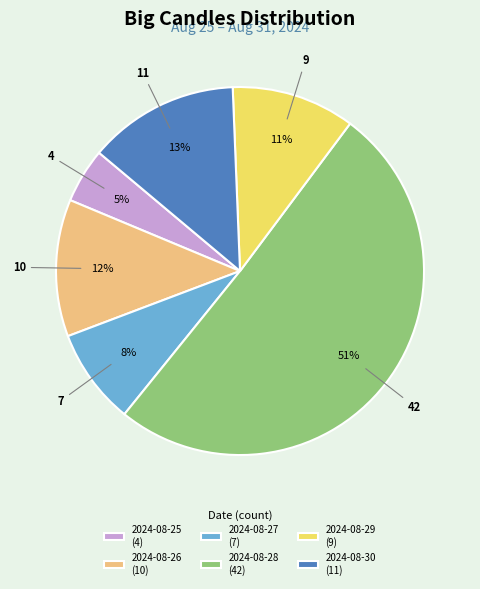

Which has a higher value, 2024-08-30 (11) or 2024-08-29 (9)?

2024-08-30 (11)